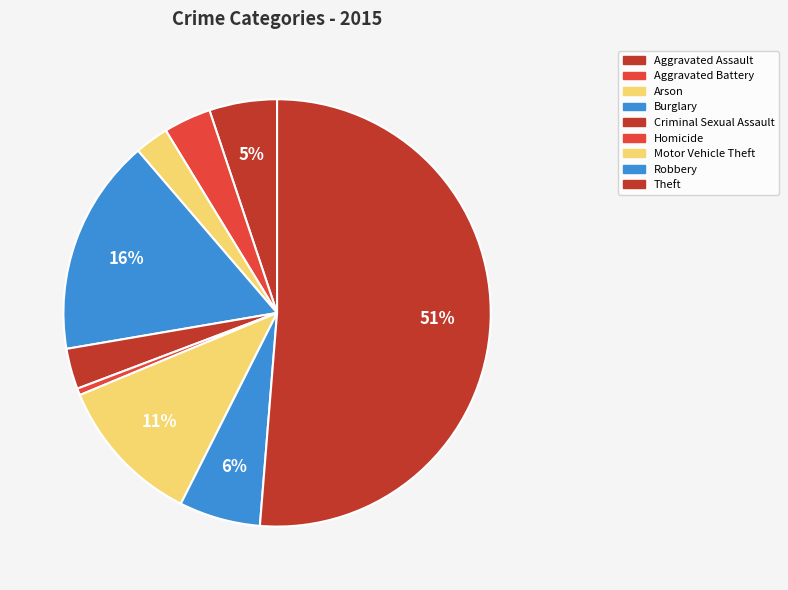

What is the majority slice?

Theft